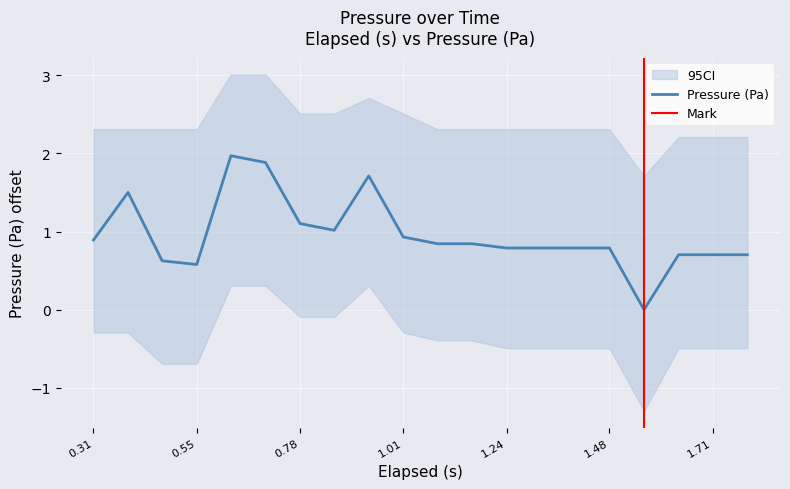

Where is the data nearest to the value 0?

1.554